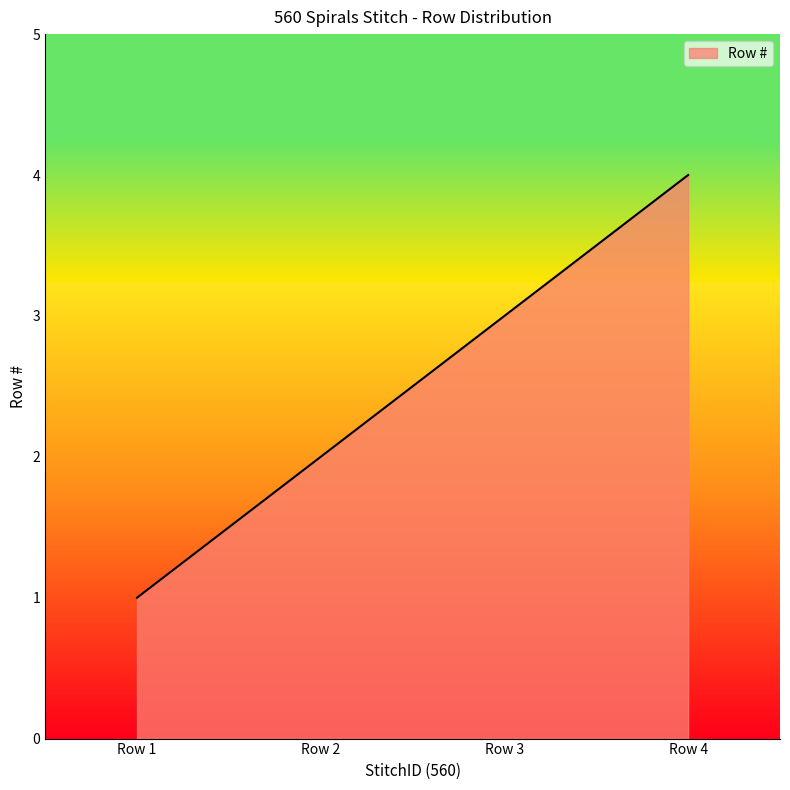

Read the value at Row 3.

3